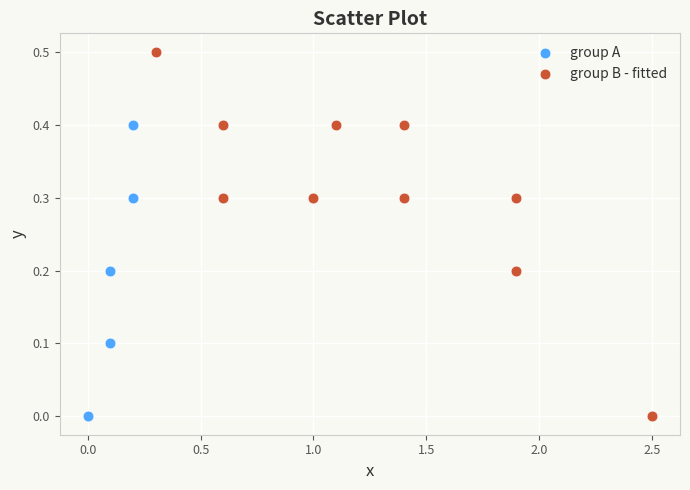

Which series reaches the maximum Y coordinate?

group B - fitted